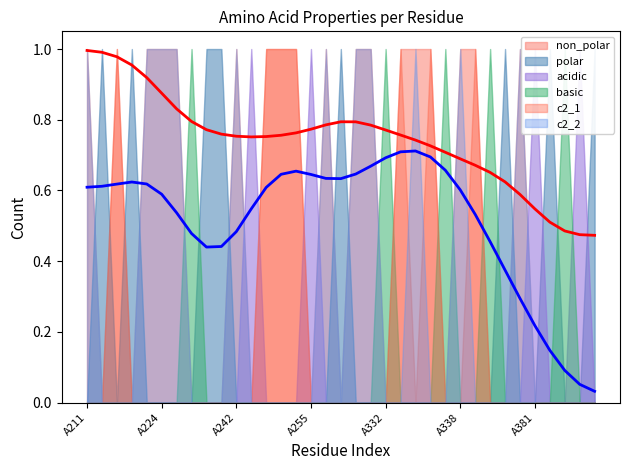

Is it true that non_polar equals 1 at A330?

True